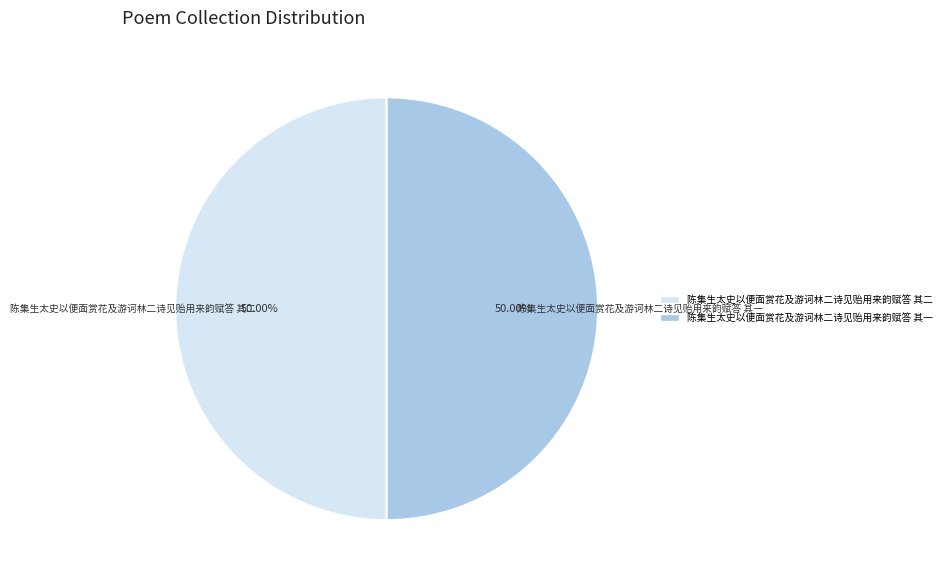

Combined, do 陈集生太史以便面赏花及游诃林二诗见贻用来韵赋答 其二 and 陈集生太史以便面赏花及游诃林二诗见贻用来韵赋答 其一 account for over 50%?

Yes